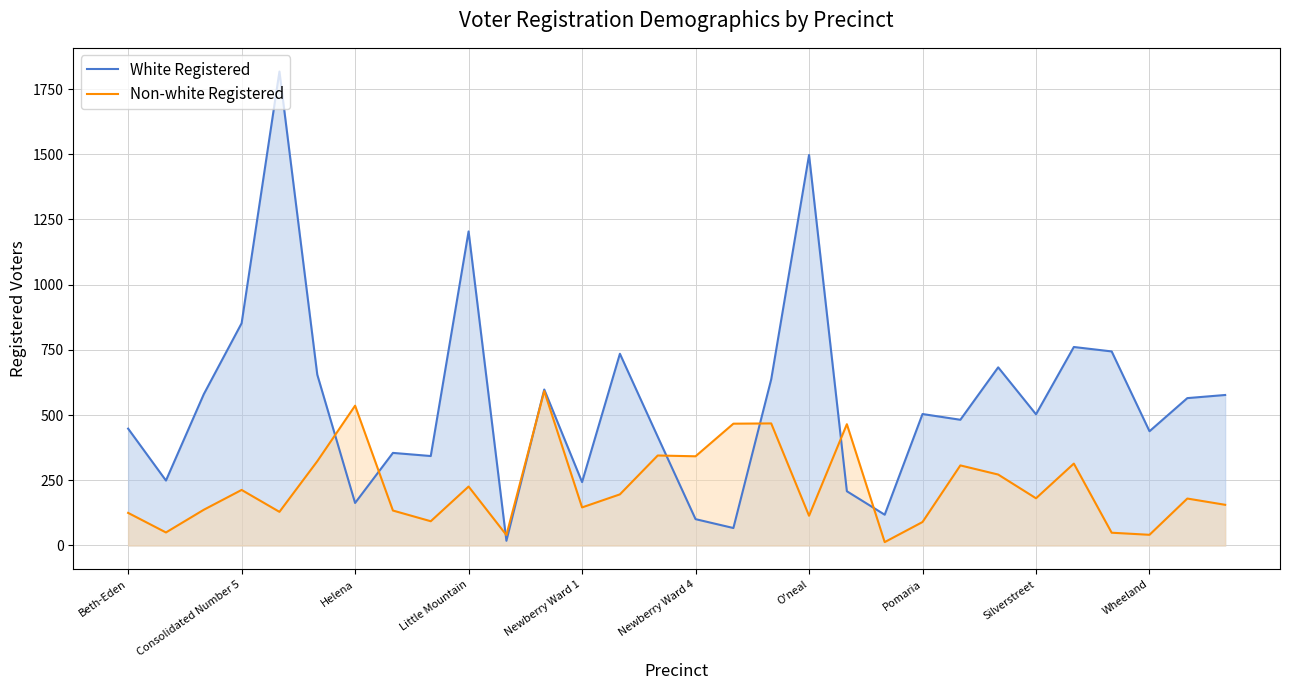

At which label does Non-white Registered first exceed 181?

Consolidated Number 5